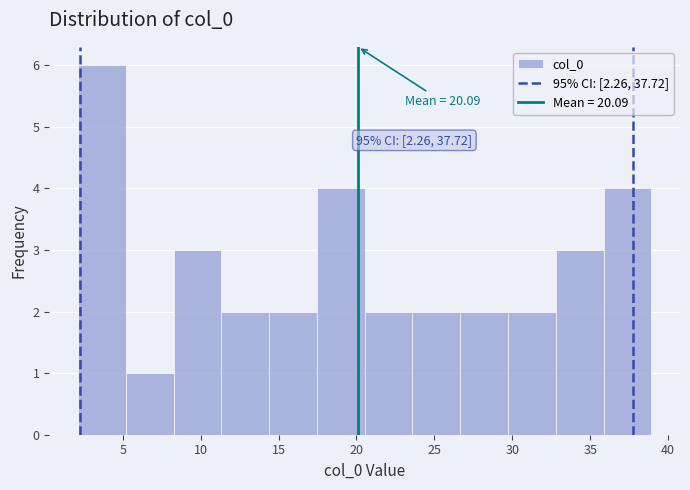

Which range on the x-axis has the tallest bar?

2.0 to 5.0